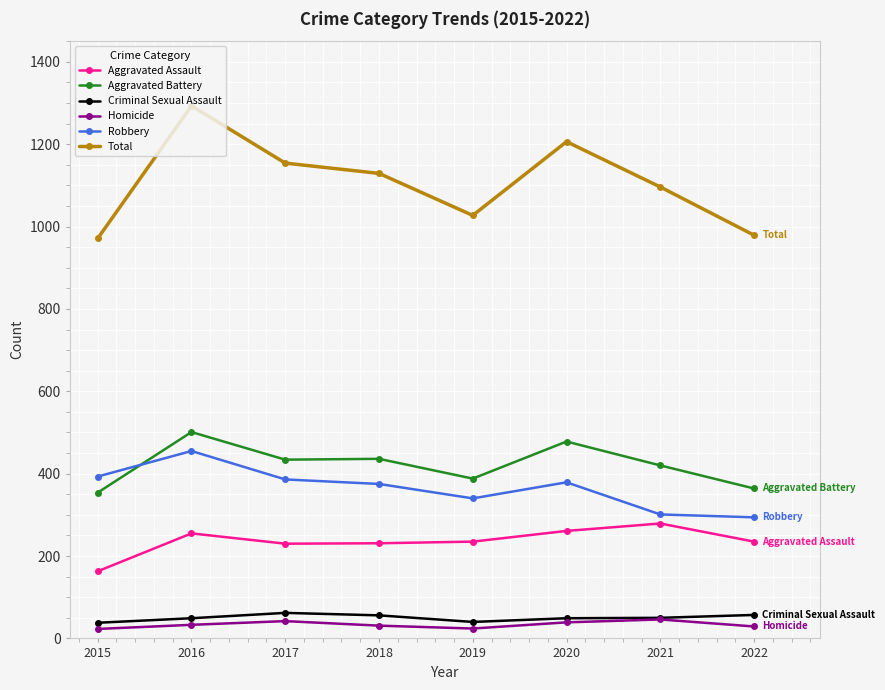

What is the lowest value of the Aggravated Assault series?

163